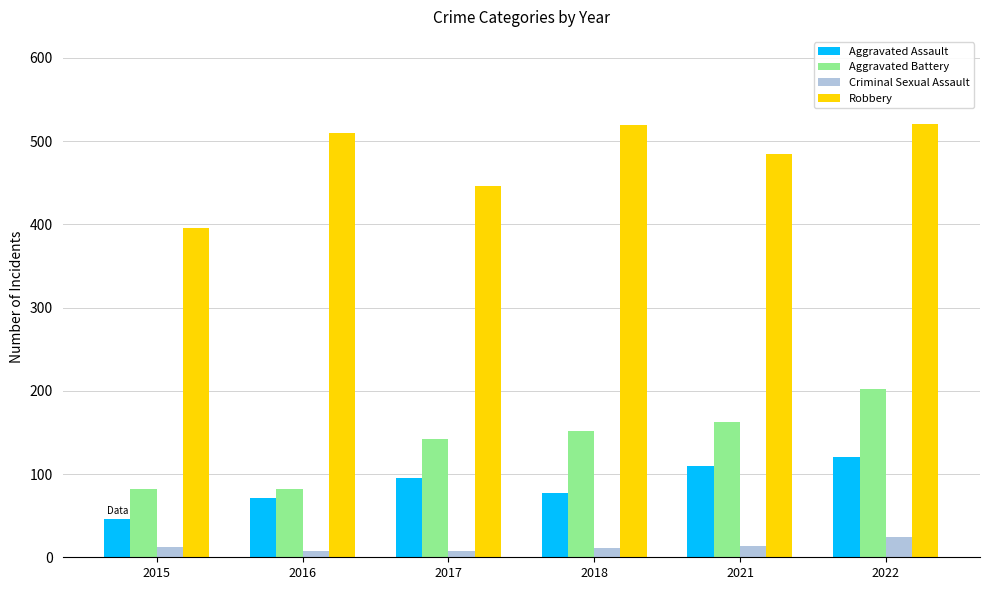

Which series changed the most between 2015 and 2021?

Robbery